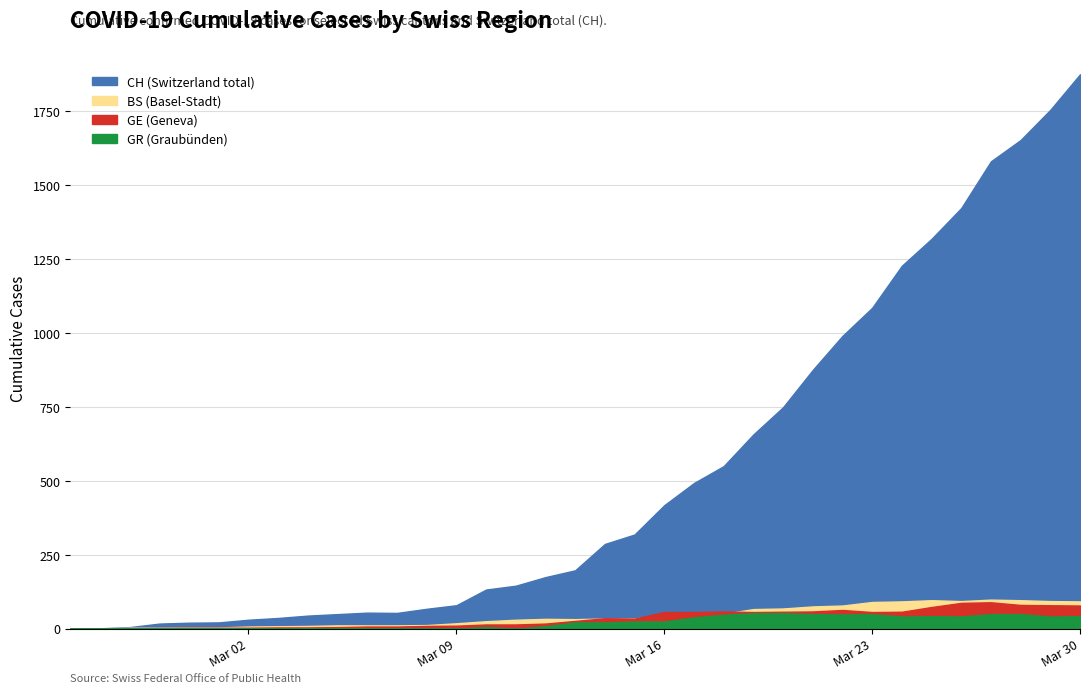

How many values in the GR series exceed 21?

16